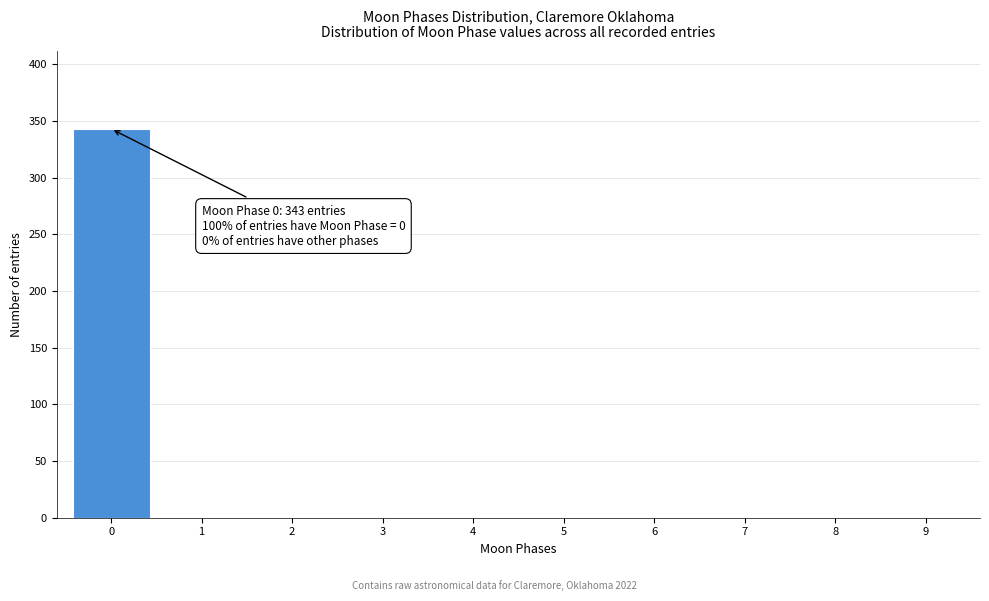

Reading right to left, list all the values displayed in this chart.

9=0	8=0	7=0	6=0	5=0	4=0	3=0	2=0	1=0	0=343